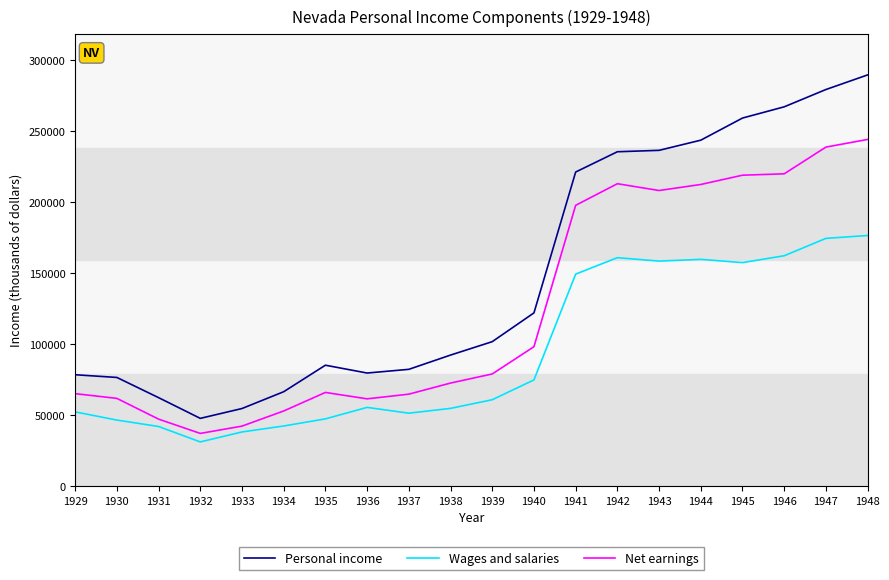

Where is the first local minimum for Wages and salaries?

1932